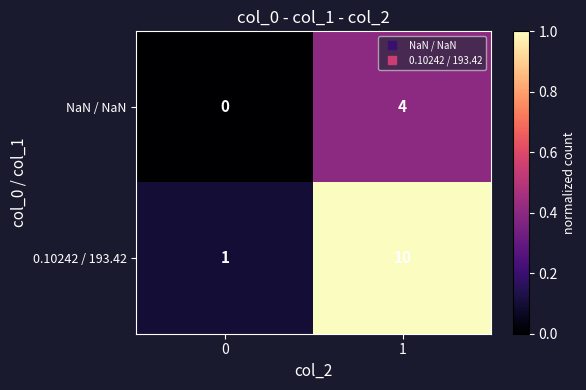

List the labels in order of NaN / NaN value, largest first.

1, 0